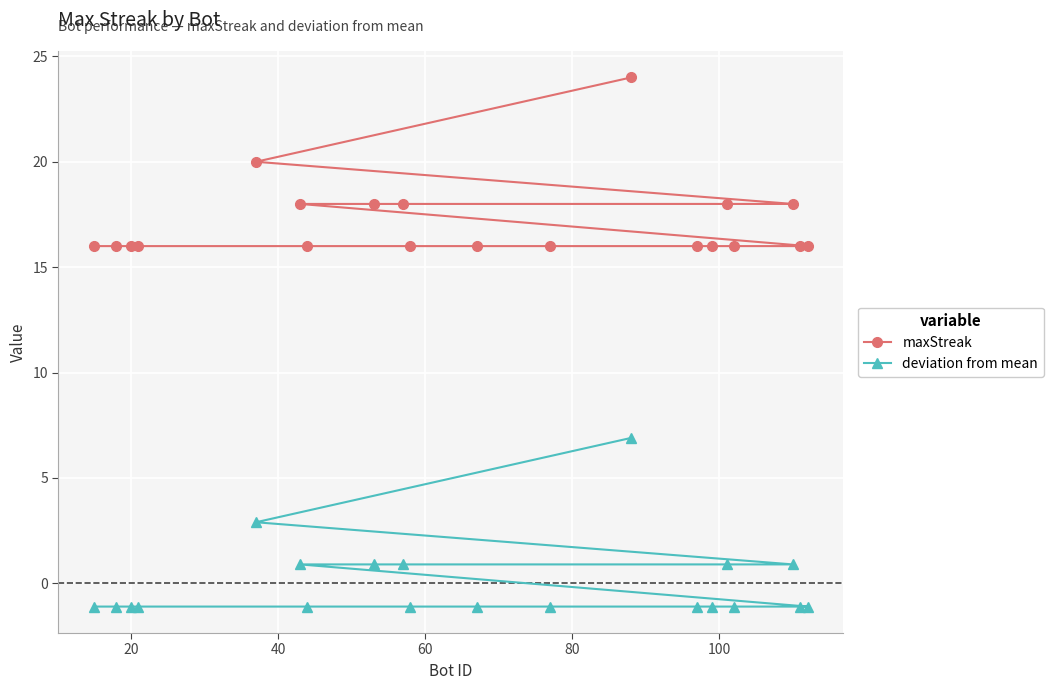

Reading left to right, list all the values displayed in this chart.

maxStreak: 16.0	16.0	16.0	16.0	20.0	18.0	16.0	18.0	18.0	16.0	16.0	16.0	24.0	16.0	16.0	18.0	16.0	18.0	16.0	16.0
deviation from mean: -1.1	-1.1	-1.1	-1.1	2.9	0.9	-1.1	0.9	0.9	-1.1	-1.1	-1.1	6.9	-1.1	-1.1	0.9	-1.1	0.9	-1.1	-1.1